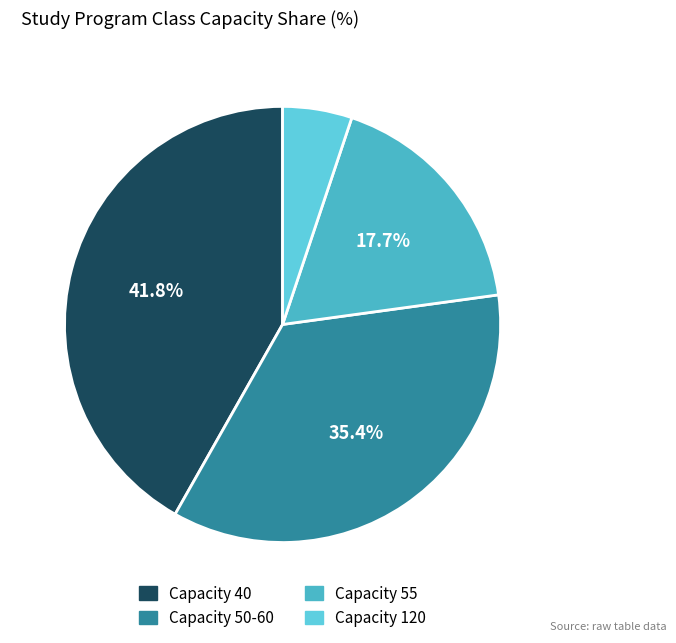

Count the number of slices in the pie.

4